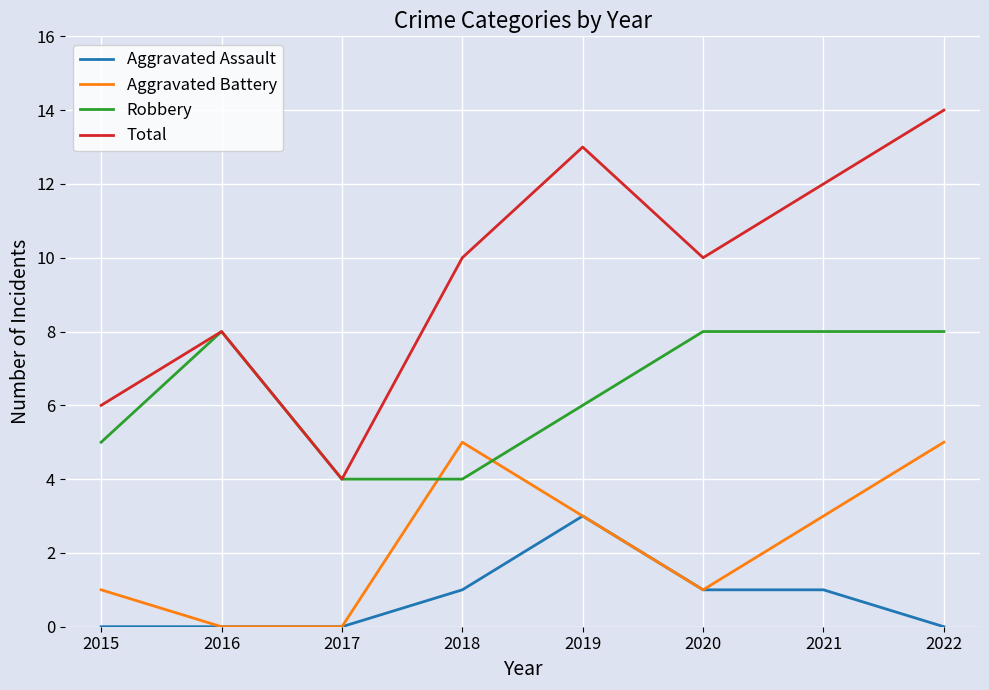

List the series in order of their peak value, lowest first.

Aggravated Assault, Aggravated Battery, Robbery, Total